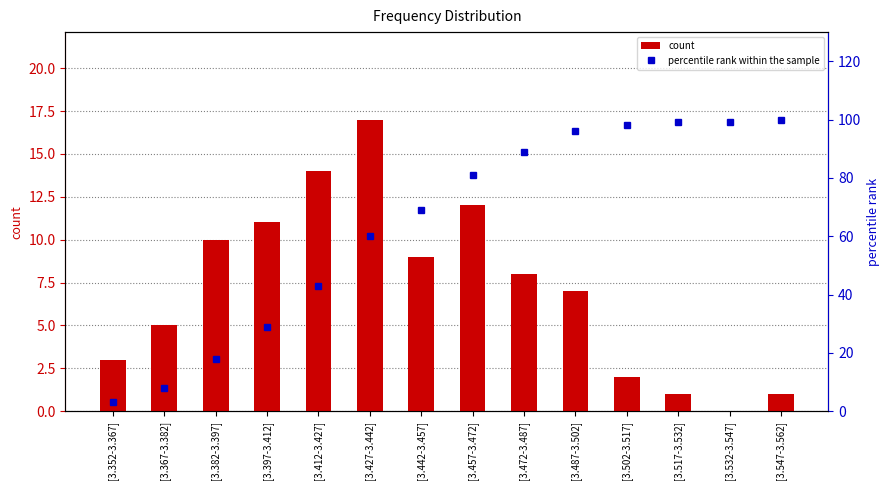

Which series has the largest total across all categories?

percentile rank within the sample